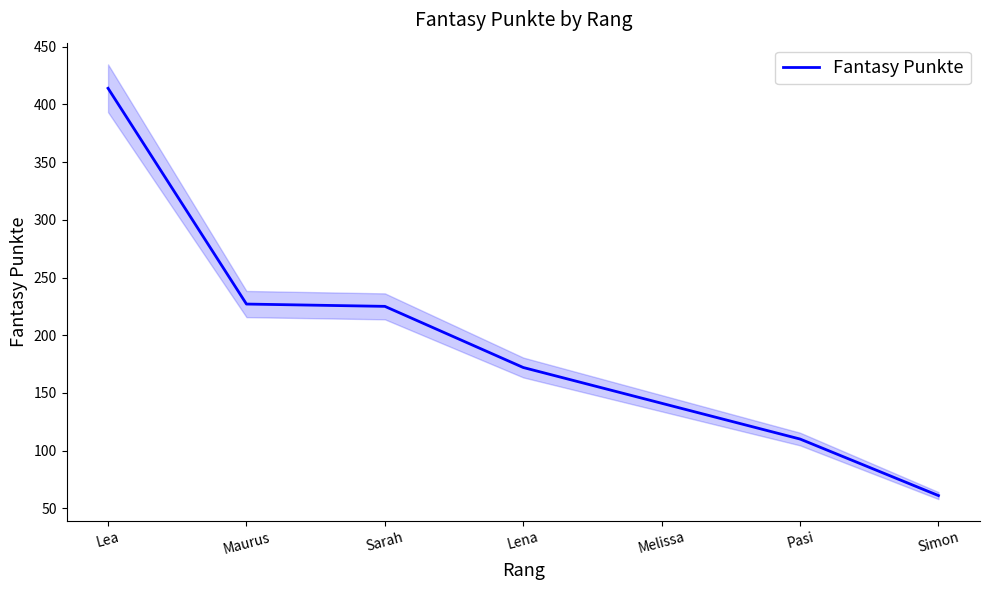

What is the difference between the maximum and minimum values?

353